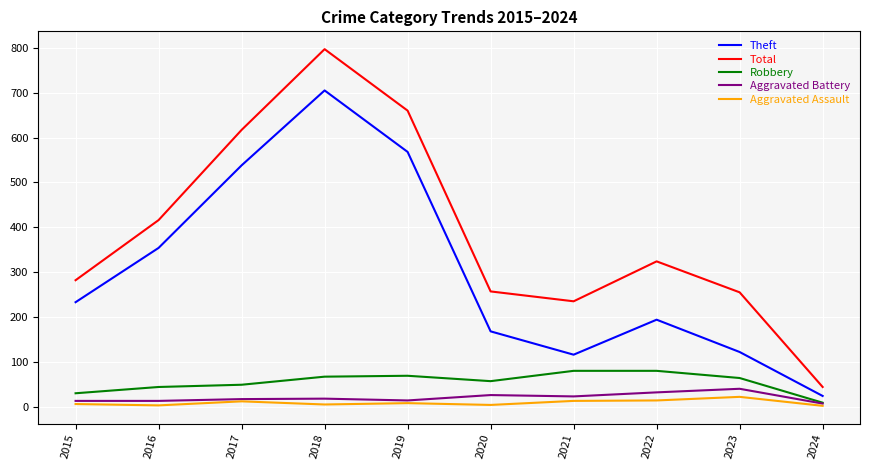

True or false: Theft and Robbery intersect in this chart.

False